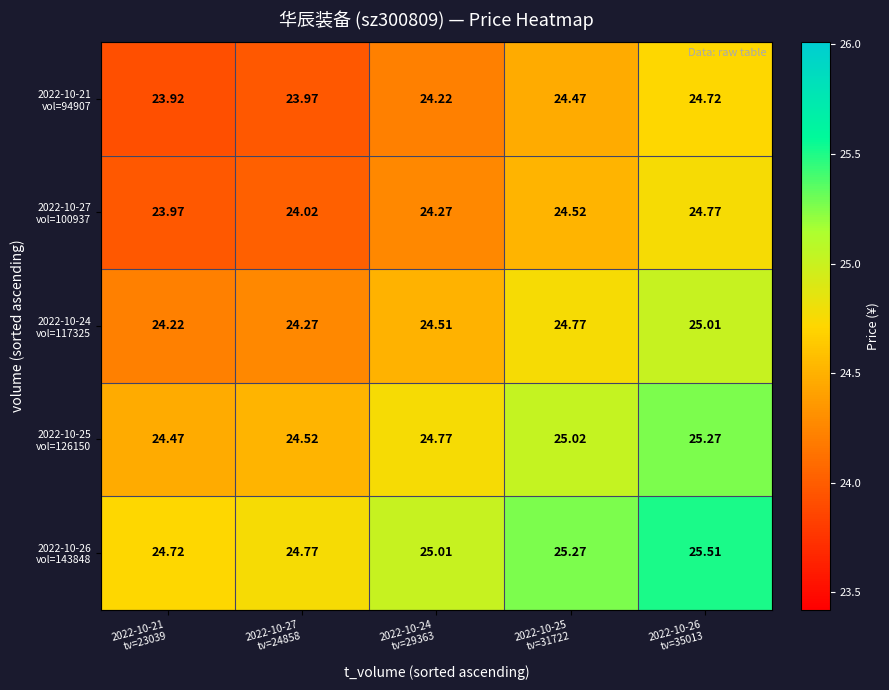

Count the number of data series in this chart.

5